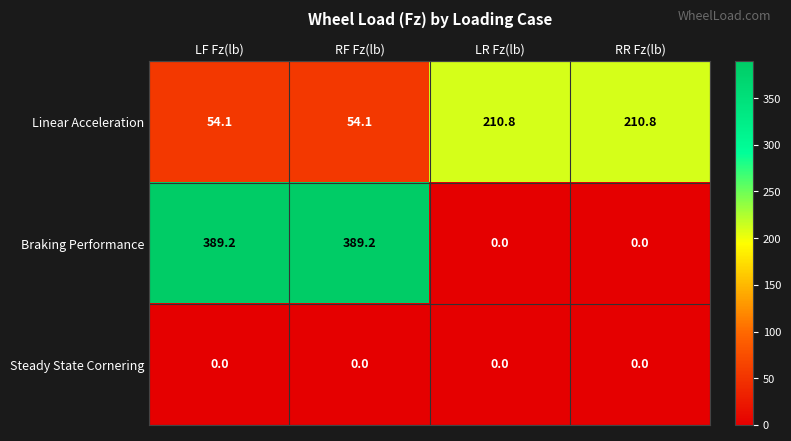

At RF Fz(lb), list the series in order from smallest to largest.

Steady State Cornering, Linear Acceleration, Braking Performance